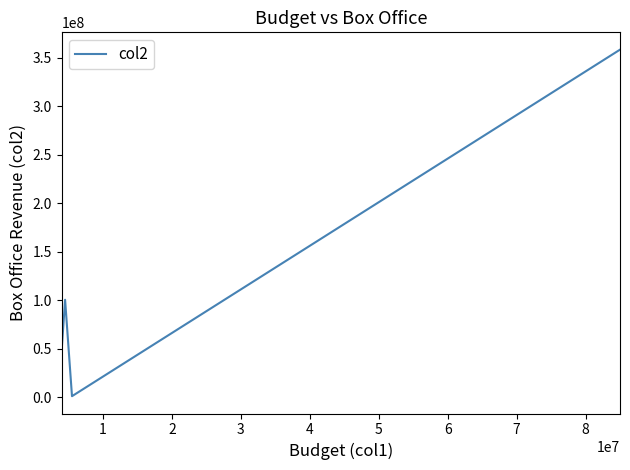

Reading left to right, list all the values displayed in this chart.

48376440	100529754	1114009	358400000